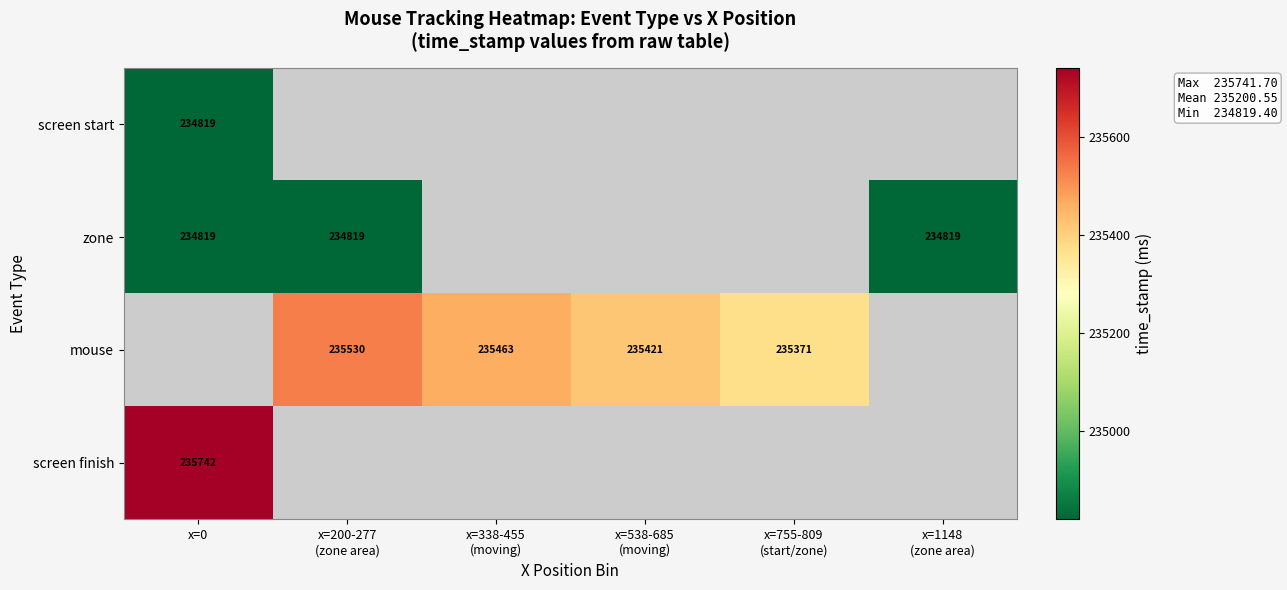

The screen finish series shows 404139 at x=0. True or false?

False